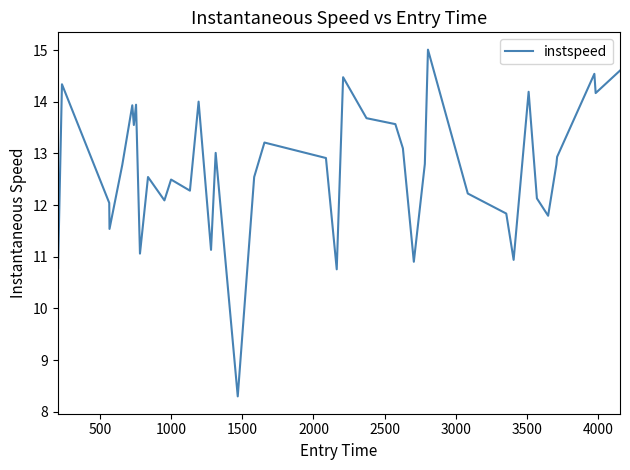

What is the minimum value shown in the chart?

8.3